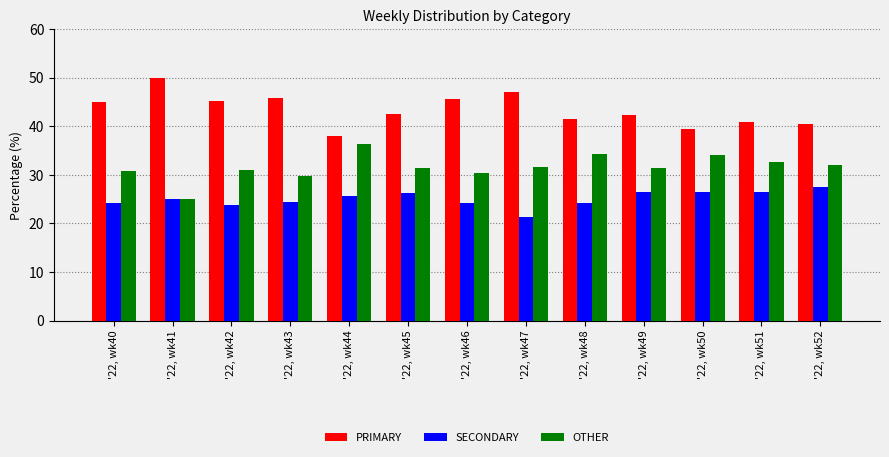

How many bars are there in each group?

3